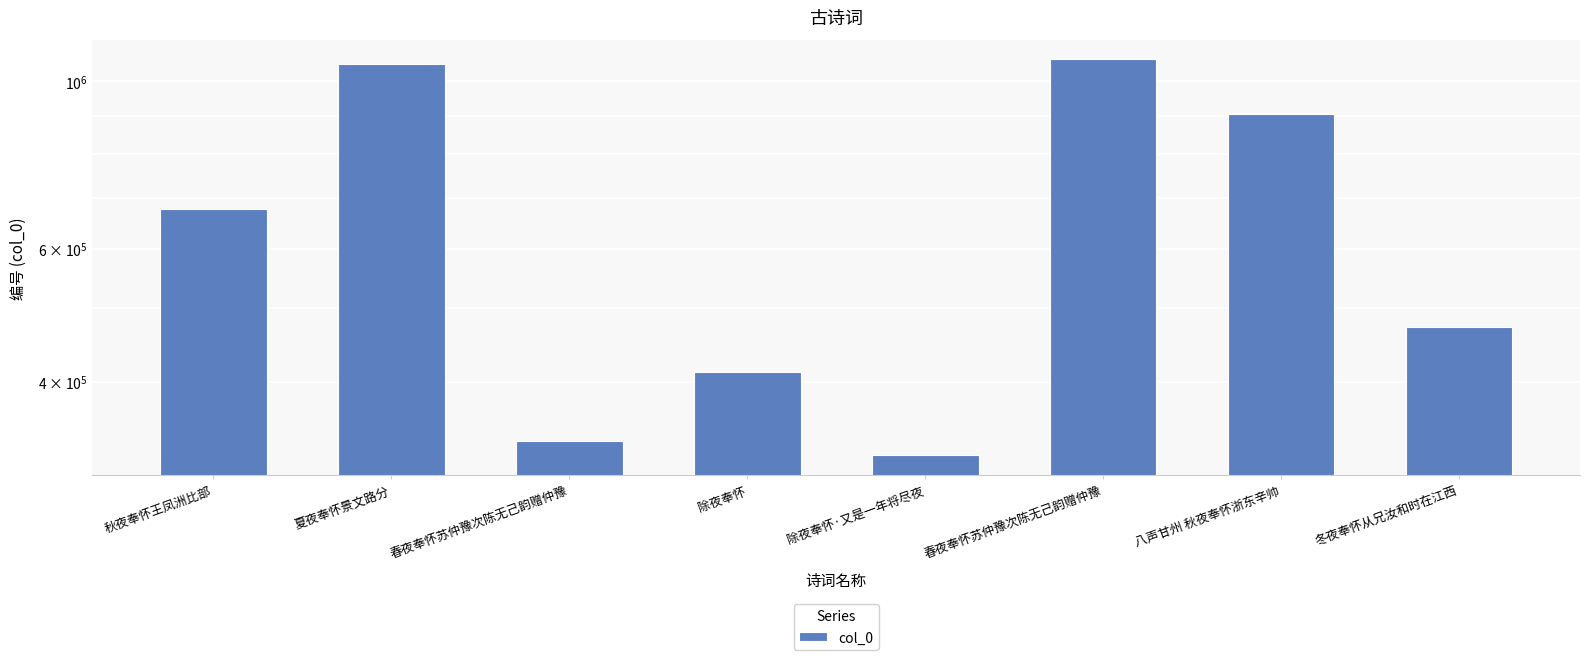

How many series are shown in this chart?

1